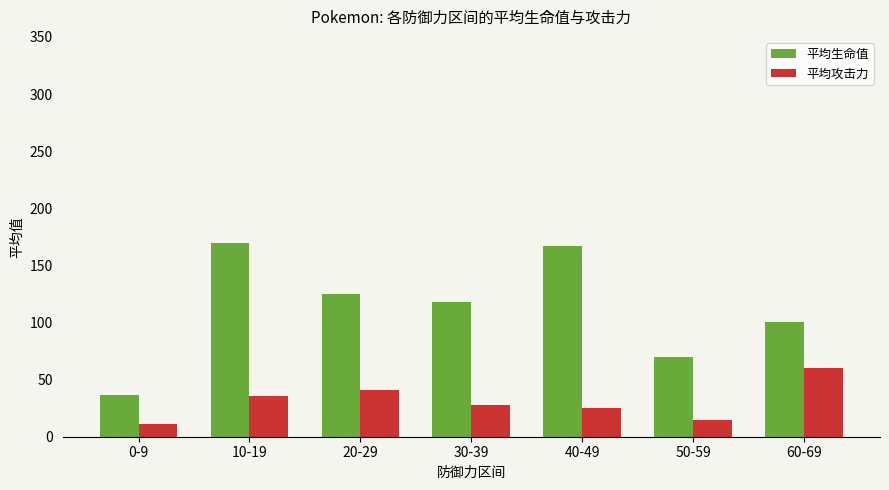

Reading left to right, list all the values displayed in this chart.

平均生命值: 36.9	170.0	125.0	117.5	166.7	70.0	100.0
平均攻击力: 11.1	35.6	40.8	27.5	25.0	15.0	60.0